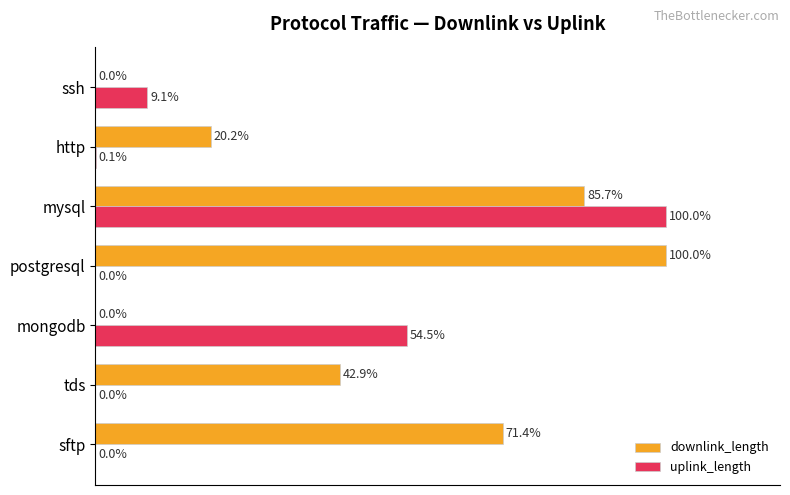

Which series has the largest total across all categories?

downlink_length